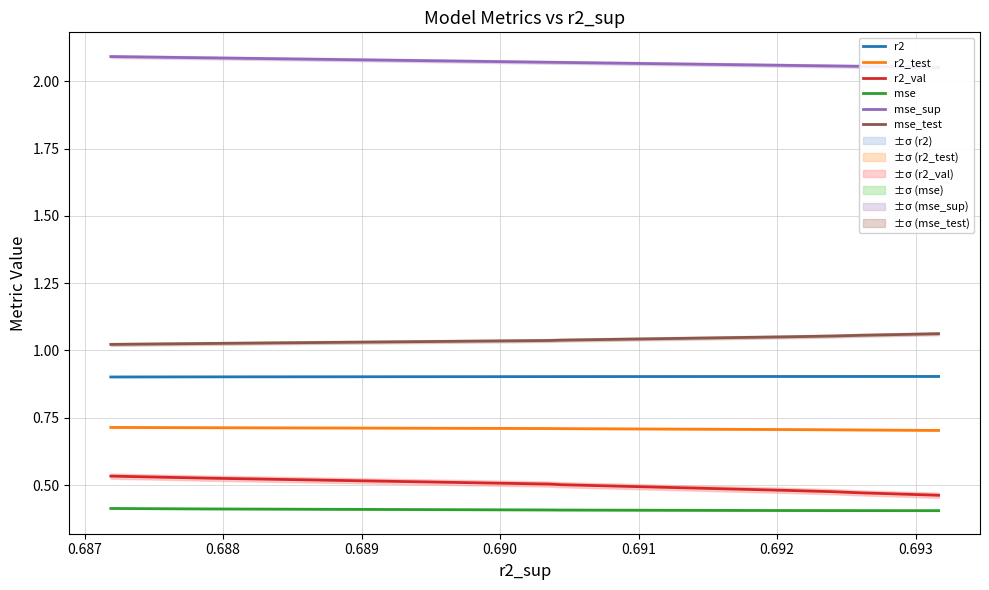

True or false: mse and mse_test cross at least once.

False